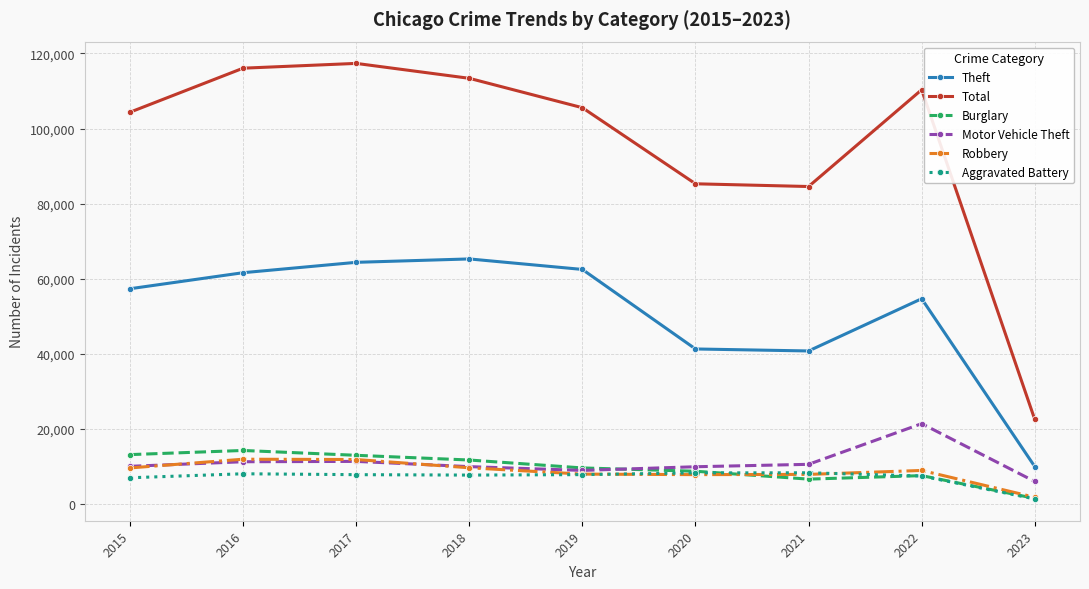

The value of Total at 2021 is 84565. True or false?

True